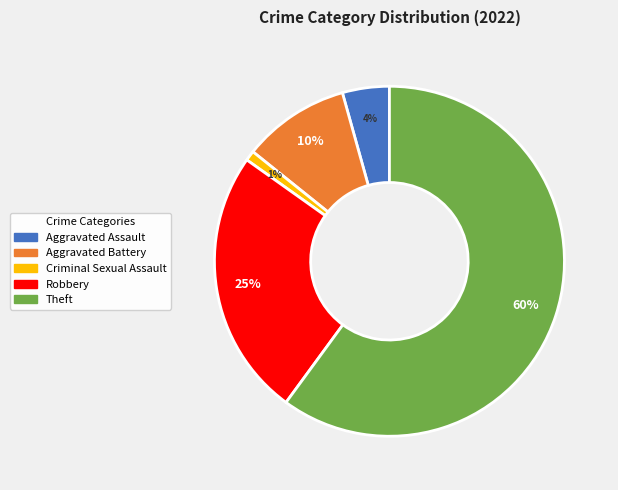

Do Criminal Sexual Assault and Robbery together represent more than half of the pie?

No